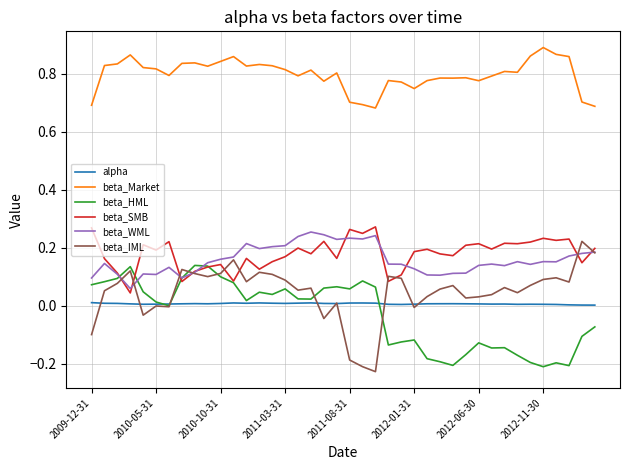

Which series has the largest total across all categories?

beta_Market